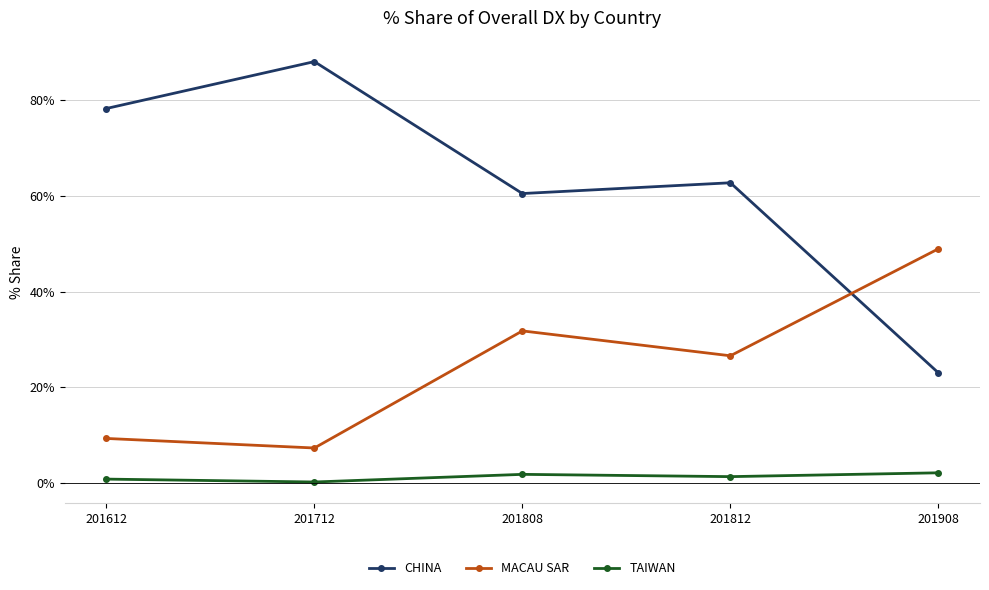

Which series changed the most between 201612 and 201712?

CHINA